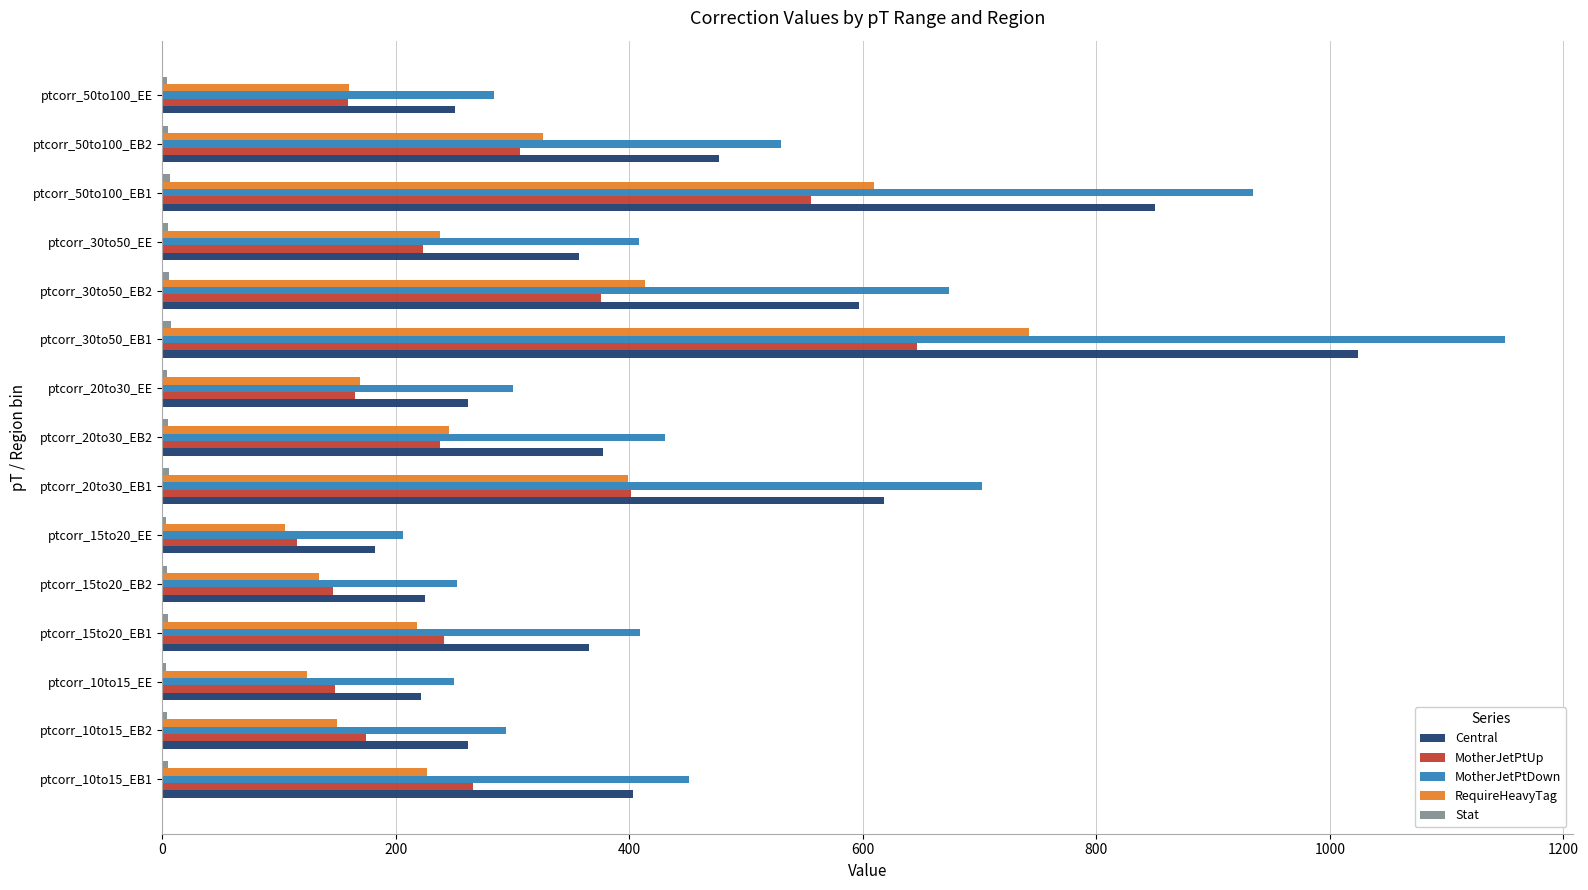

Count the number of categories in the chart.

15